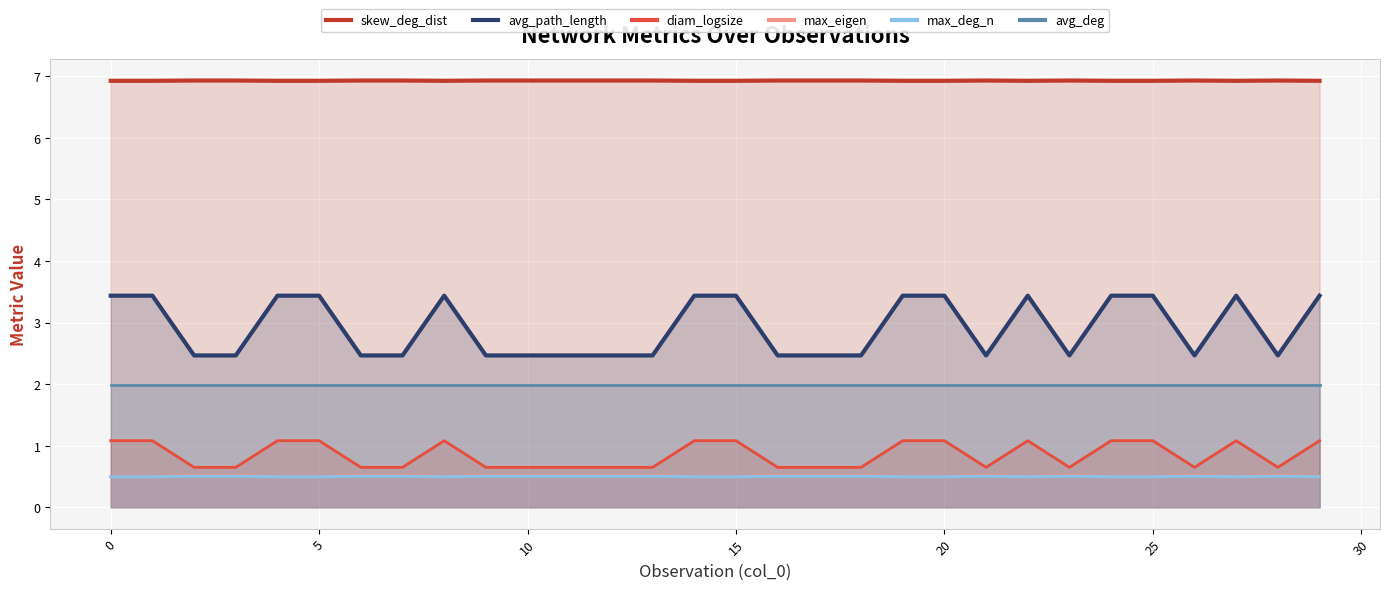

True or false: diam_logsize and skew_deg_dist cross at least once.

False